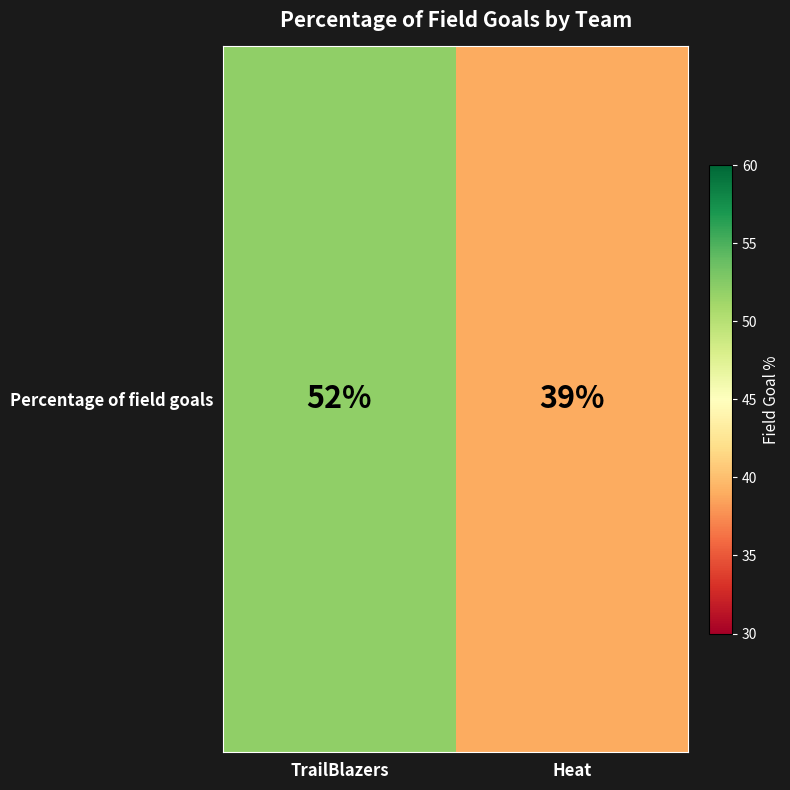

How many values are between 39 and 52?

2